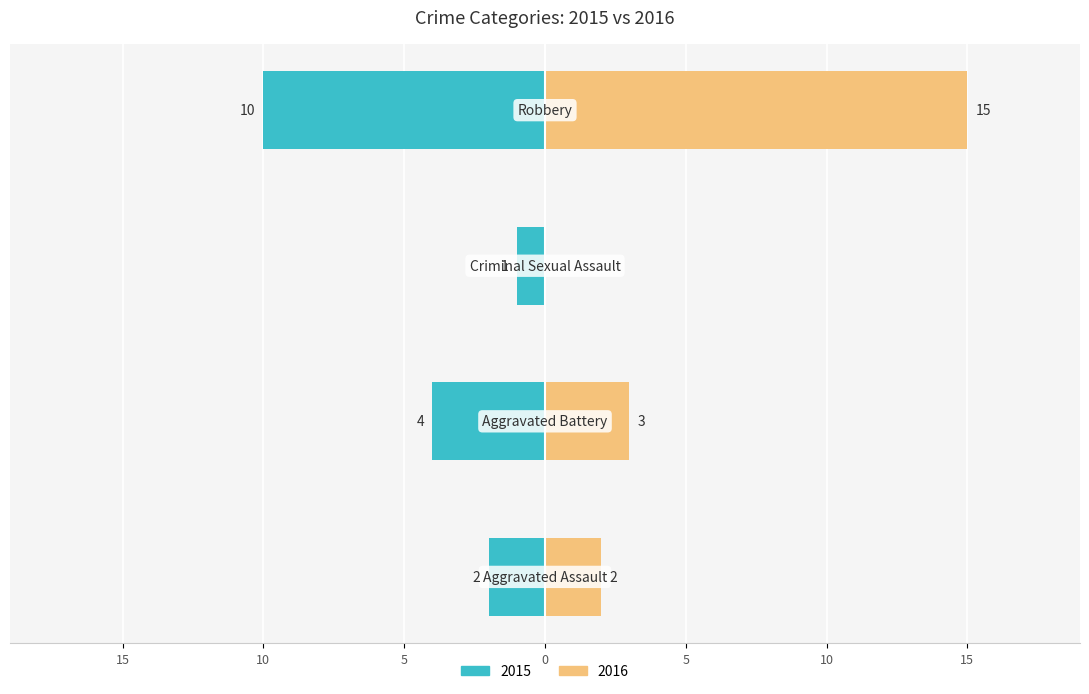

The value of 2023 at Criminal Sexual Assault is 3. True or false?

False